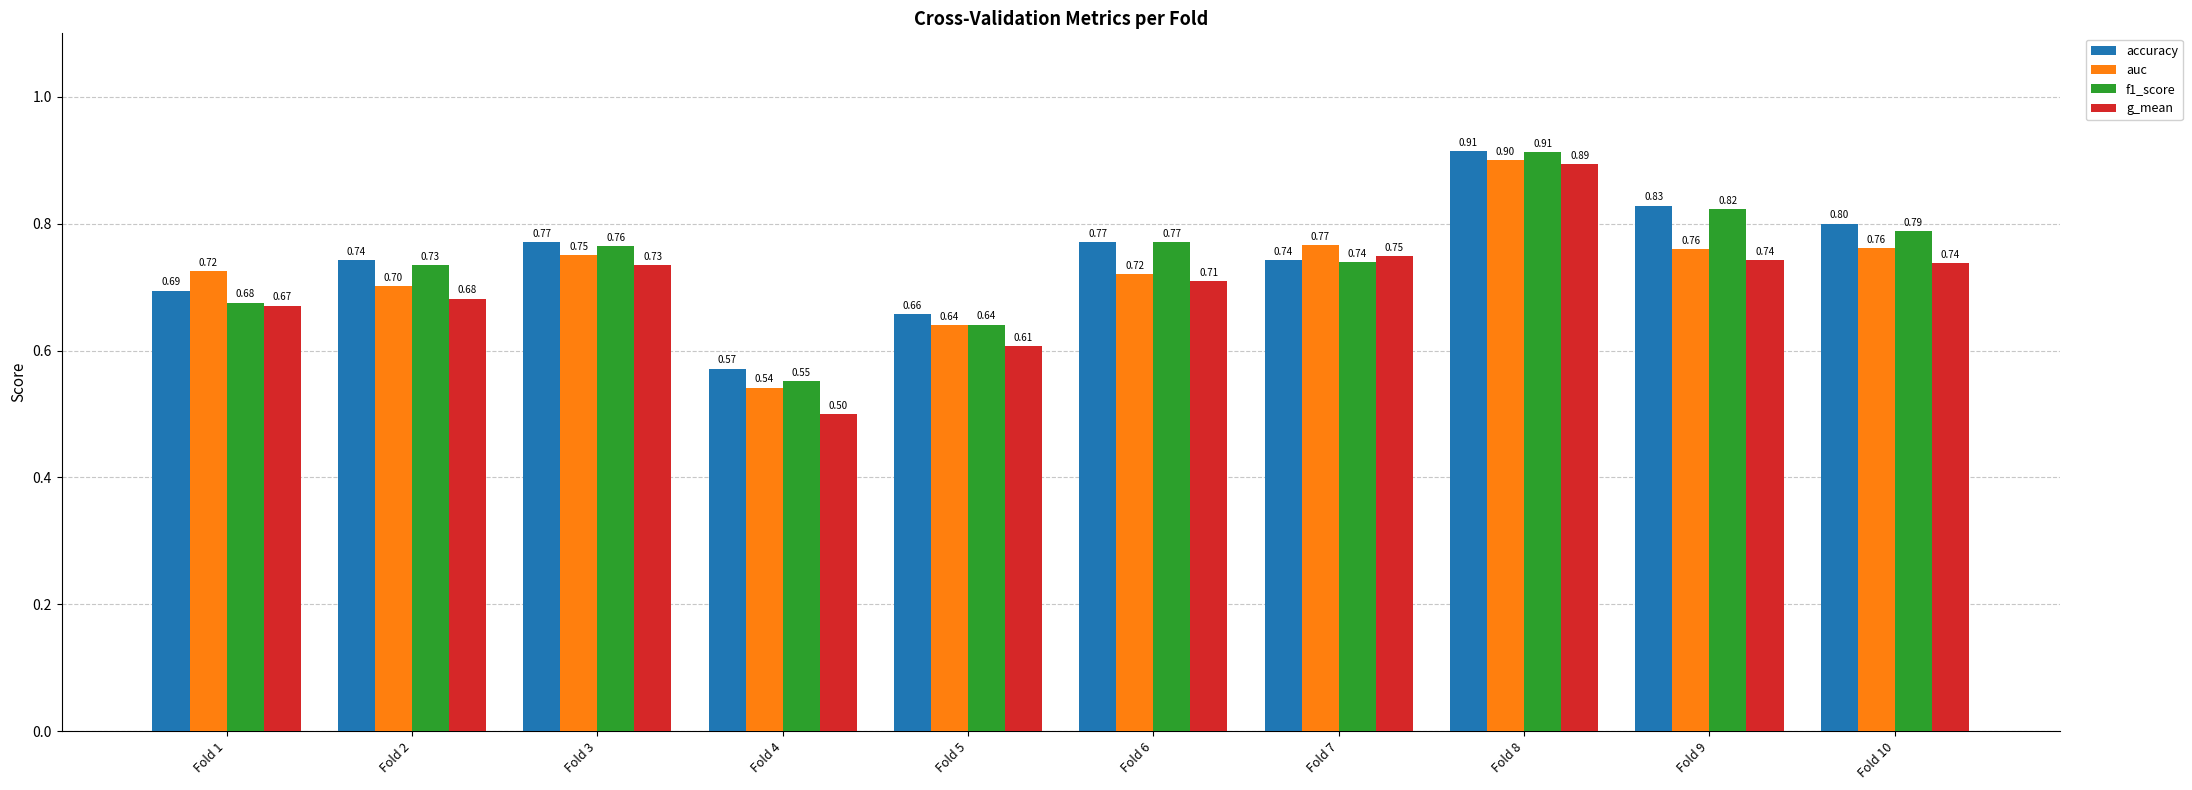

What is the sum of the auc values at Fold 9 and Fold 10?

1.5